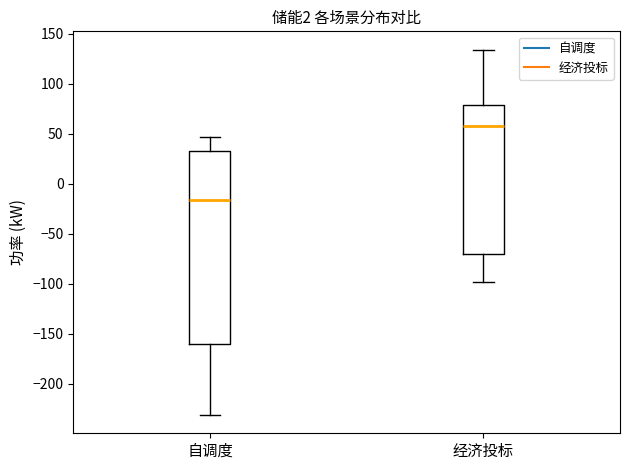

Which box is the tallest, from its lower edge to its upper edge?

自调度